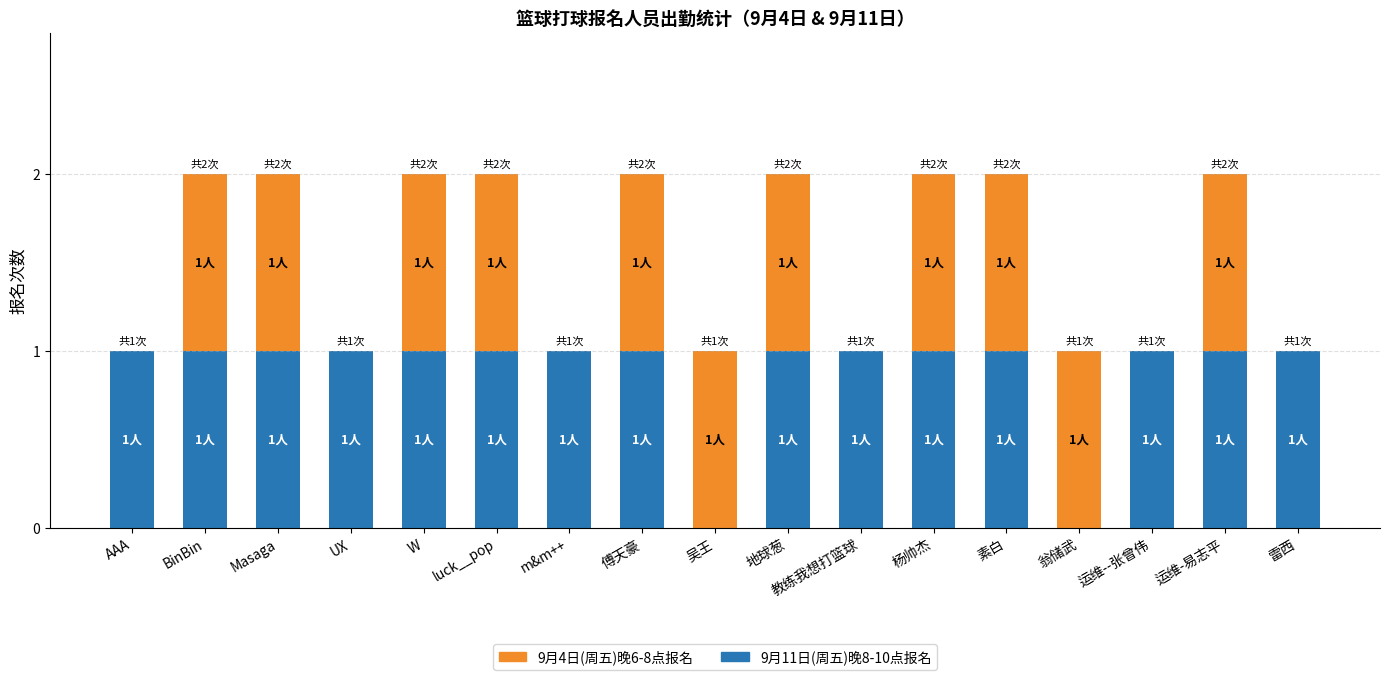

Does the chart contain stacked bars?

Yes